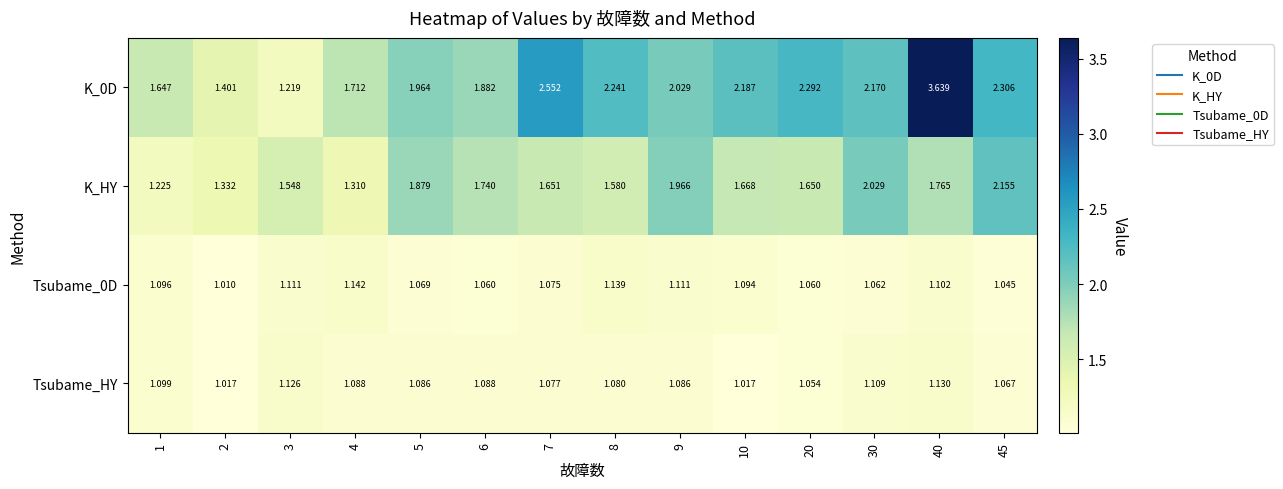

Is the value of Tsubame_HY at 2 greater than the value of K_HY at 40?

No